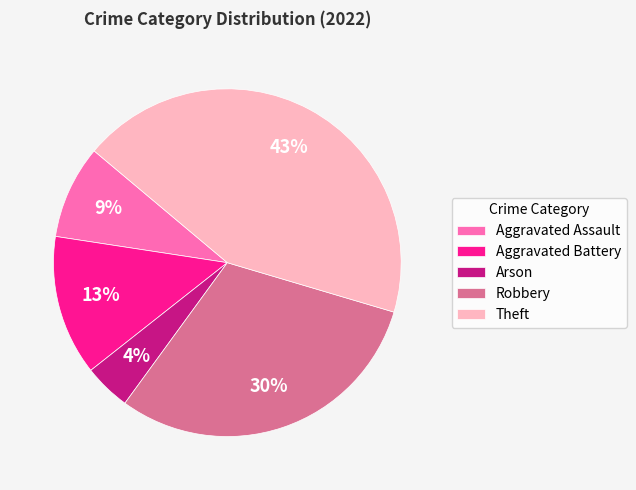

Is the sum of Aggravated Assault and Robbery greater than half?

No